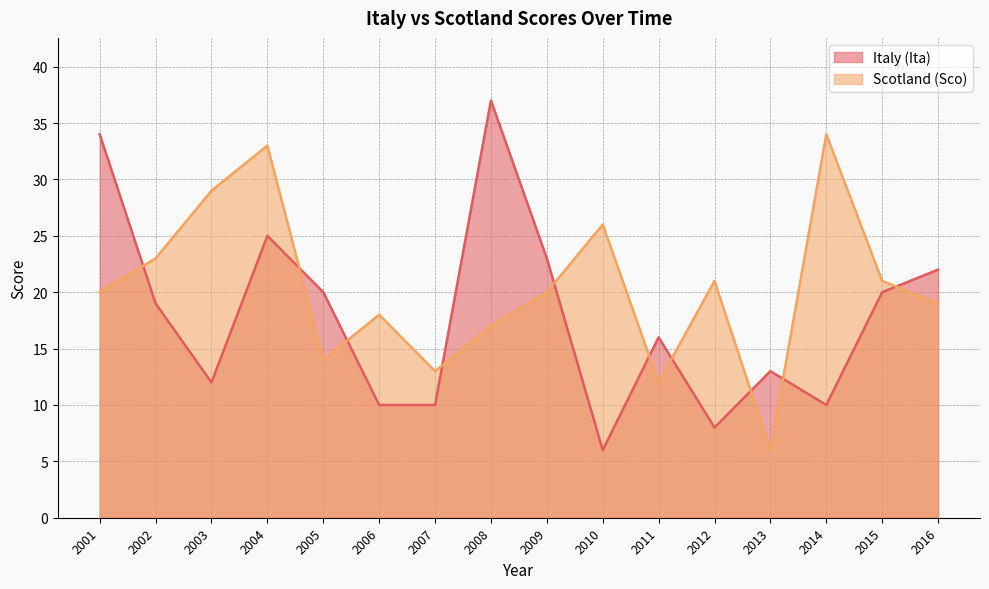

List the labels in order of Scotland (Sco) value, smallest first.

2013, 2011, 2007, 2005, 2008, 2006, 2016, 2001, 2009, 2012, 2015, 2002, 2010, 2003, 2004, 2014